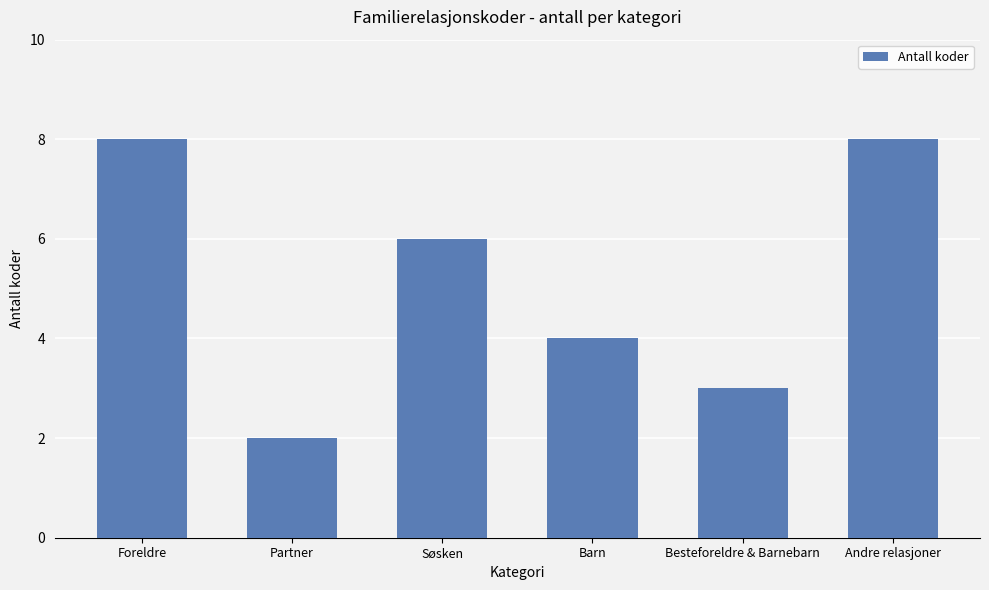

True or false: the data shows 0 at Partner.

False